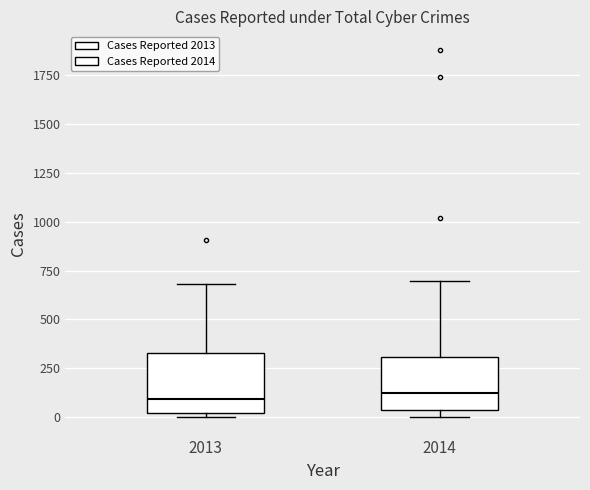

Where is the upper edge of the box at x = 2013 on the y-axis? The values are not printed on the chart, so give them approximately, as read against the axis.

350